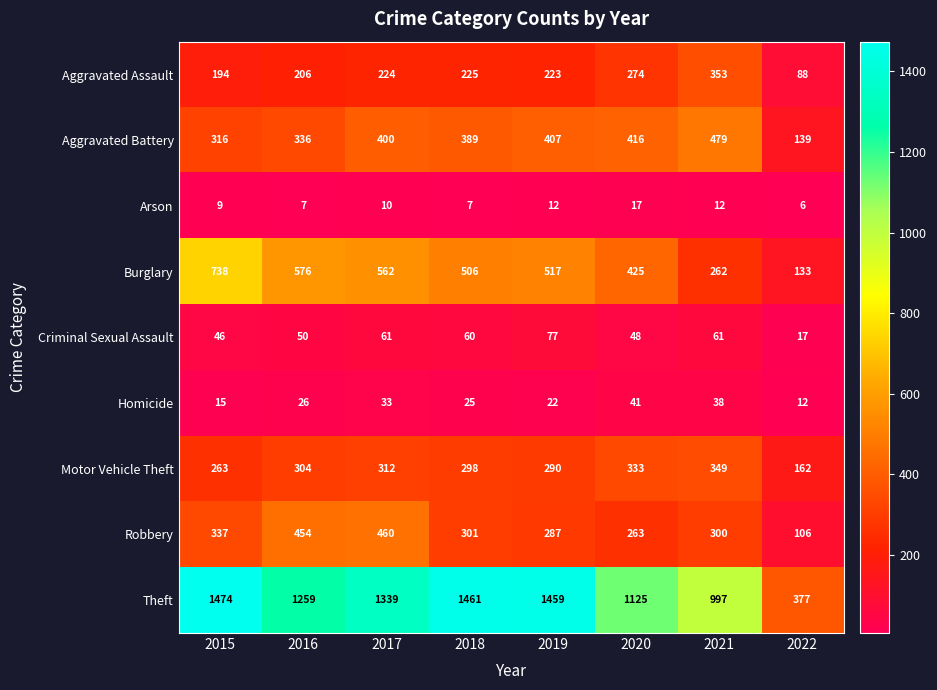

What is the sum of all Arson values?

80